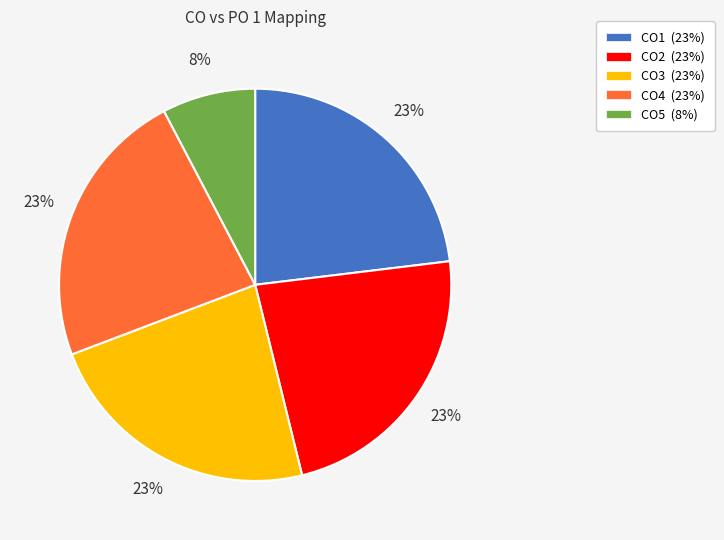

Which category has the smallest portion of the pie?

CO5